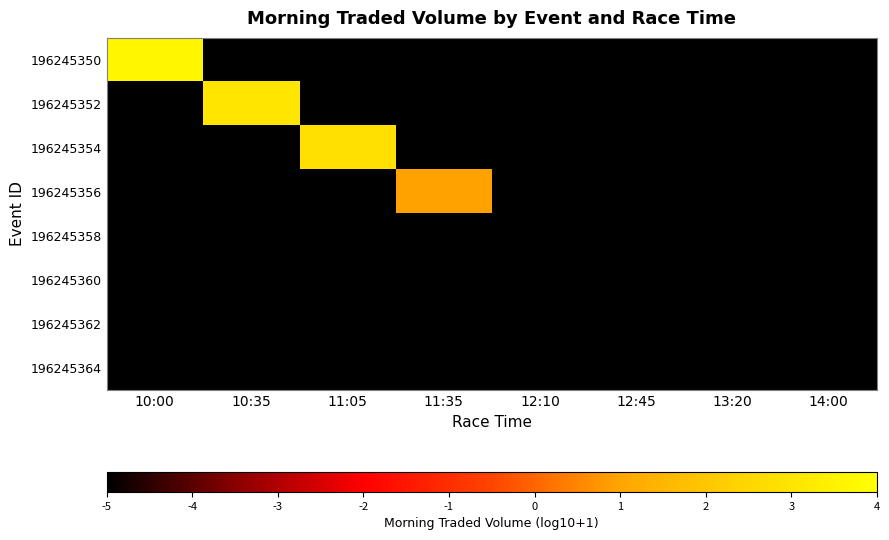

Reading left to right, extract all data points from this chart.

196245350: 10:00=3.7	10:35=-5.0	11:05=-5.0	11:35=-5.0	12:10=-5.0	12:45=-5.0	13:20=-5.0	14:00=-5.0
196245352: 10:00=-5.0	10:35=3.0	11:05=-5.0	11:35=-5.0	12:10=-5.0	12:45=-5.0	13:20=-5.0	14:00=-5.0
196245354: 10:00=-5.0	10:35=-5.0	11:05=2.9	11:35=-5.0	12:10=-5.0	12:45=-5.0	13:20=-5.0	14:00=-5.0
196245356: 10:00=-5.0	10:35=-5.0	11:05=-5.0	11:35=1.0	12:10=-5.0	12:45=-5.0	13:20=-5.0	14:00=-5.0
196245358: 10:00=-5.0	10:35=-5.0	11:05=-5.0	11:35=-5.0	12:10=-5.0	12:45=-5.0	13:20=-5.0	14:00=-5.0
196245360: 10:00=-5.0	10:35=-5.0	11:05=-5.0	11:35=-5.0	12:10=-5.0	12:45=-5.0	13:20=-5.0	14:00=-5.0
196245362: 10:00=-5.0	10:35=-5.0	11:05=-5.0	11:35=-5.0	12:10=-5.0	12:45=-5.0	13:20=-5.0	14:00=-5.0
196245364: 10:00=-5.0	10:35=-5.0	11:05=-5.0	11:35=-5.0	12:10=-5.0	12:45=-5.0	13:20=-5.0	14:00=-5.0